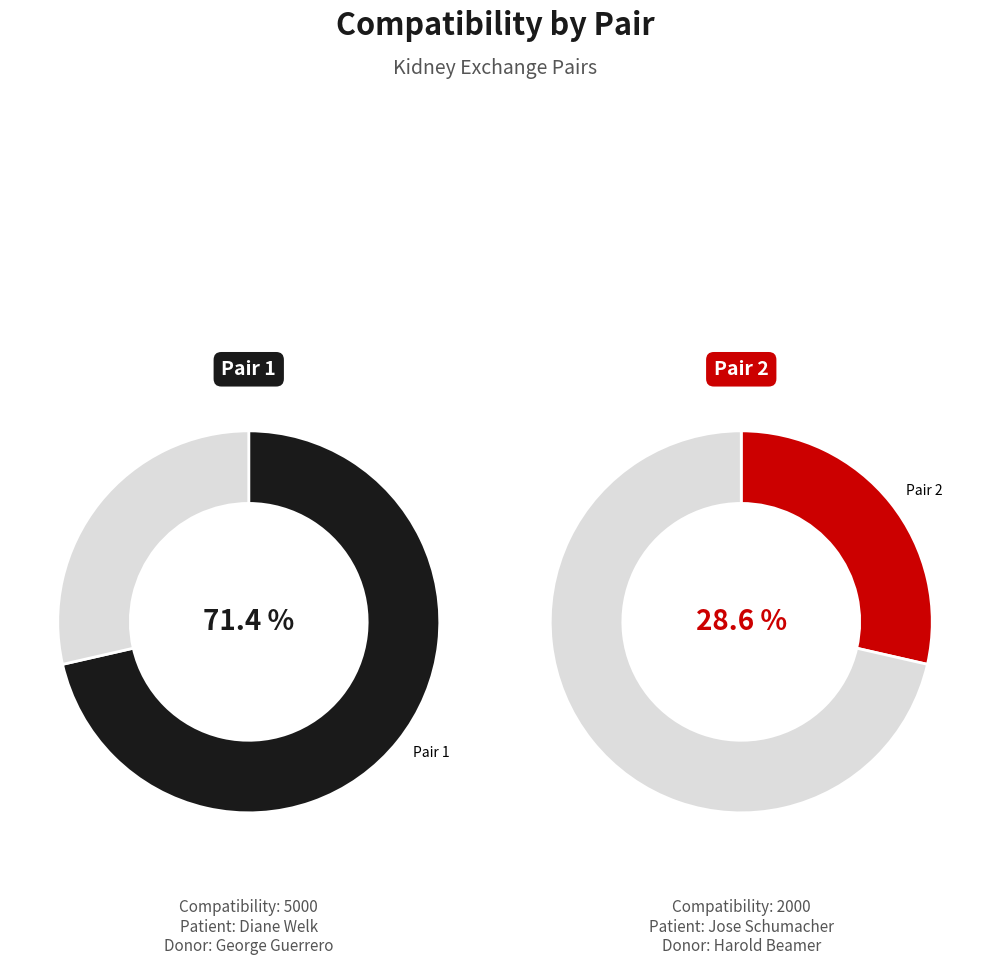

What is the total percentage of 2 and 1?

100.0%